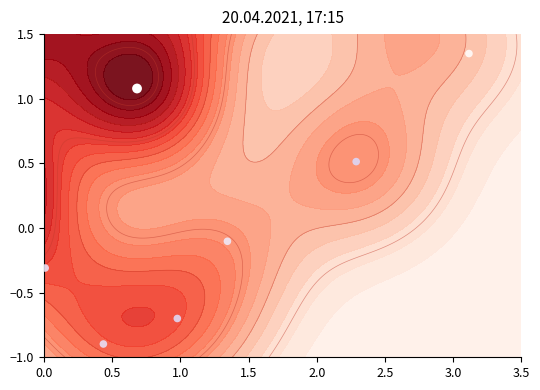

The chart shows a value of -1.5 at 1.5. True or false?

False